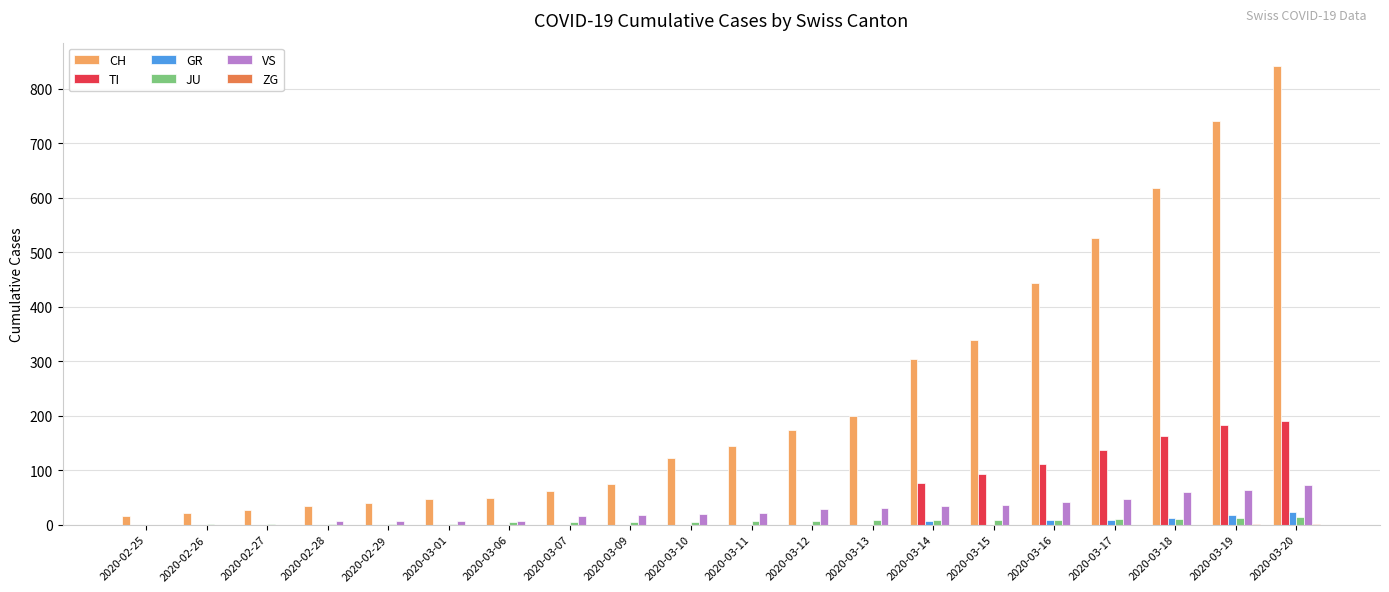

What is the greatest value displayed?

842